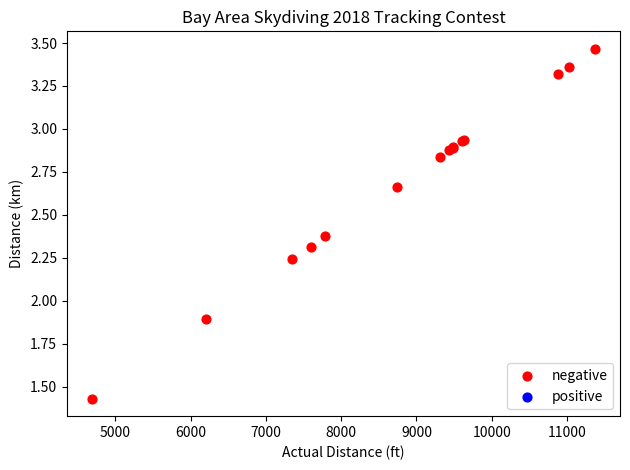

What Y value in the scatter plot is closest to 2?

1.9